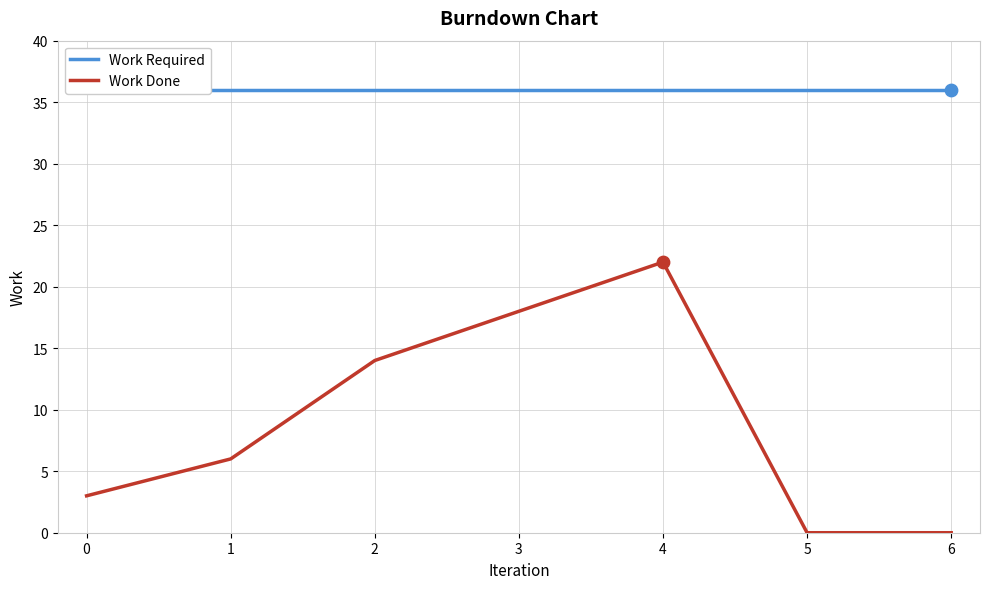

What are all the series names shown in the legend?

Work Required, Work Done